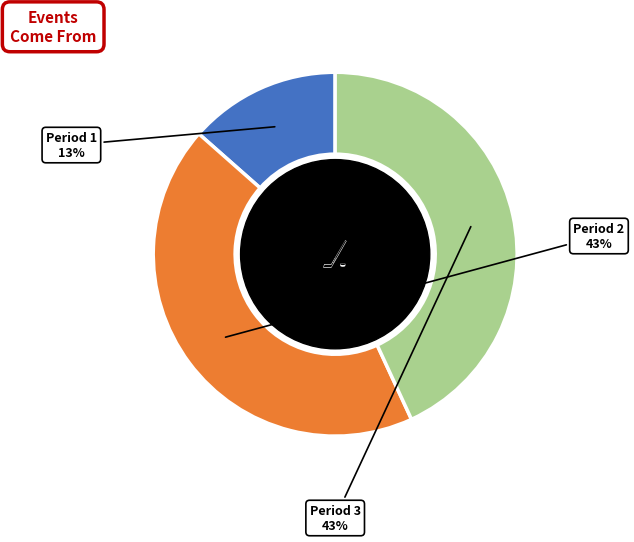

To the nearest percent, what is the average slice percentage?

33%